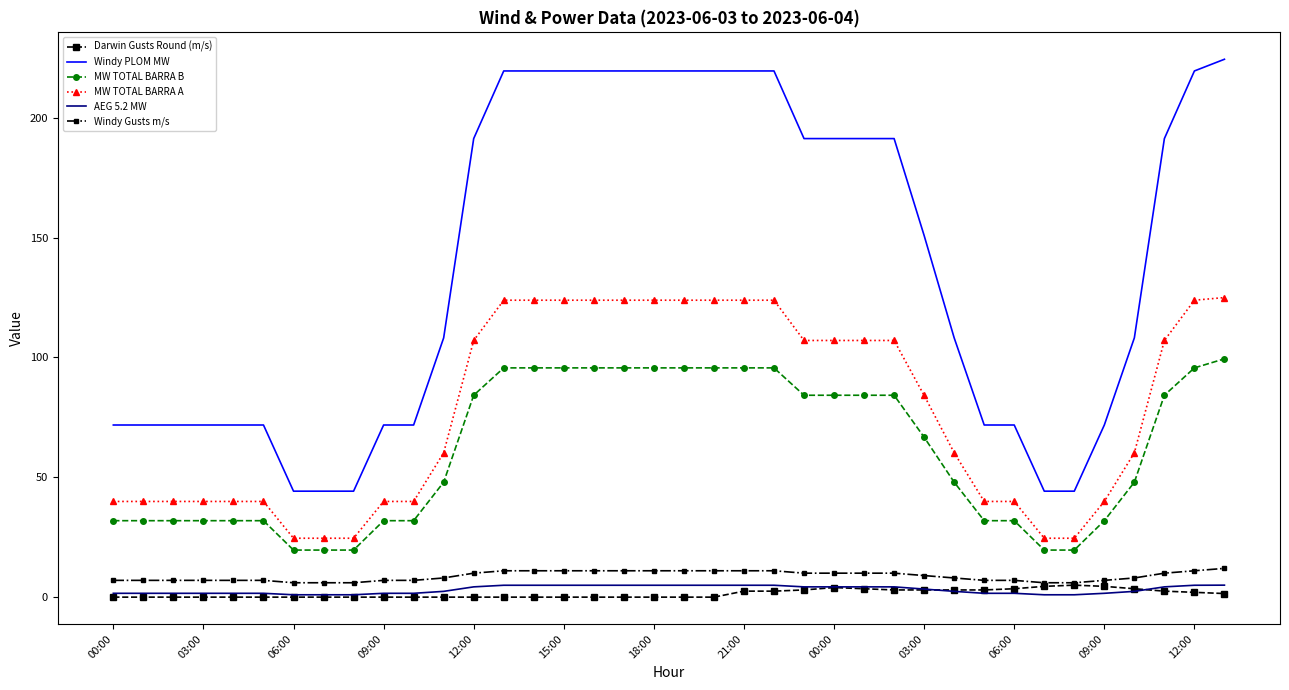

True or false: Windy Gusts m/s and Windy PLOM MW cross at least once.

False